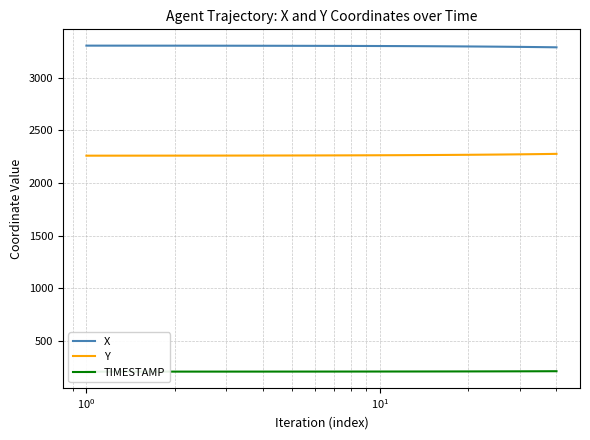

How many values in the TIMESTAMP series are below 210?

20